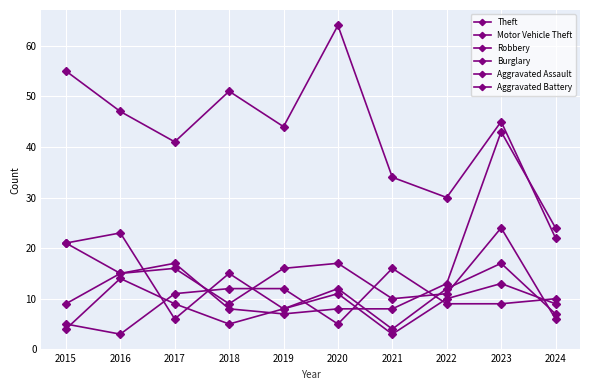

How many series are shown in this chart?

6